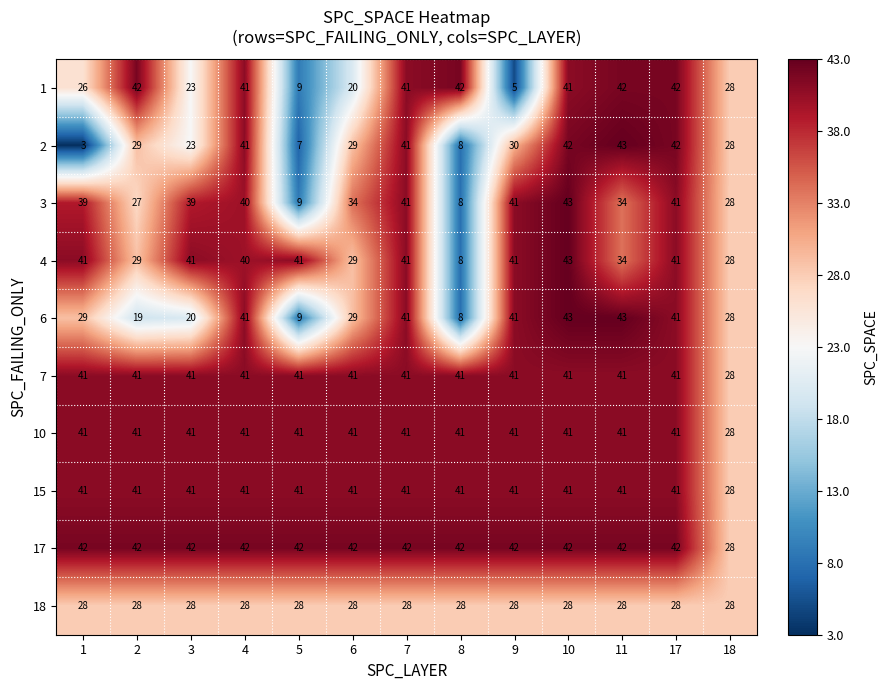

What is the total value across all series at 5?

268